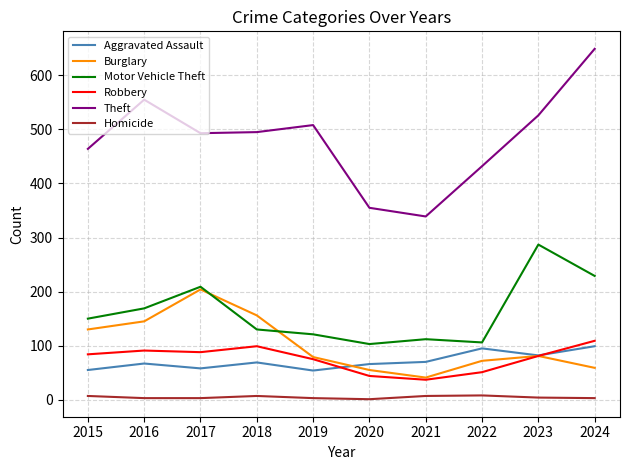

At which category does Aggravated Assault reach its first local valley?

2017